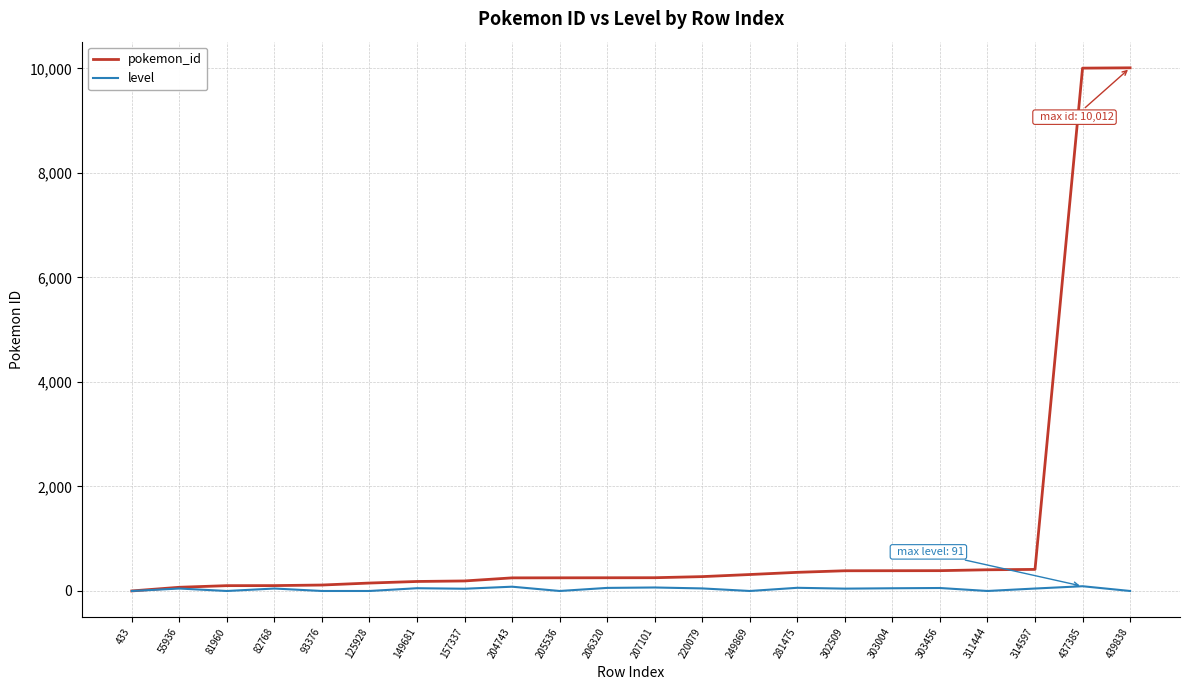

Which series has the largest range (max minus min)?

pokemon_id